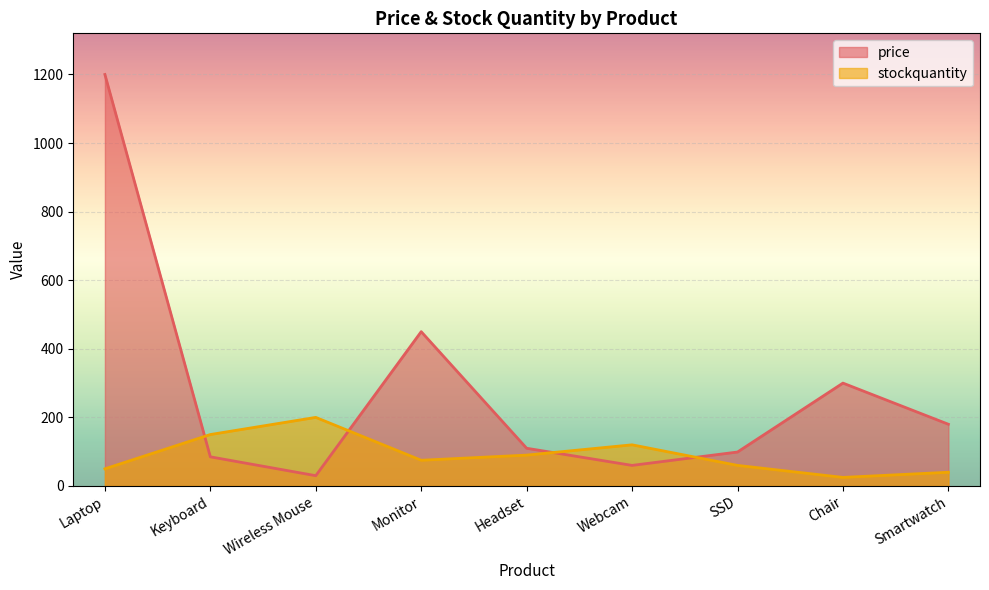

Read the price value at Laptop, to the nearest 10.

1200